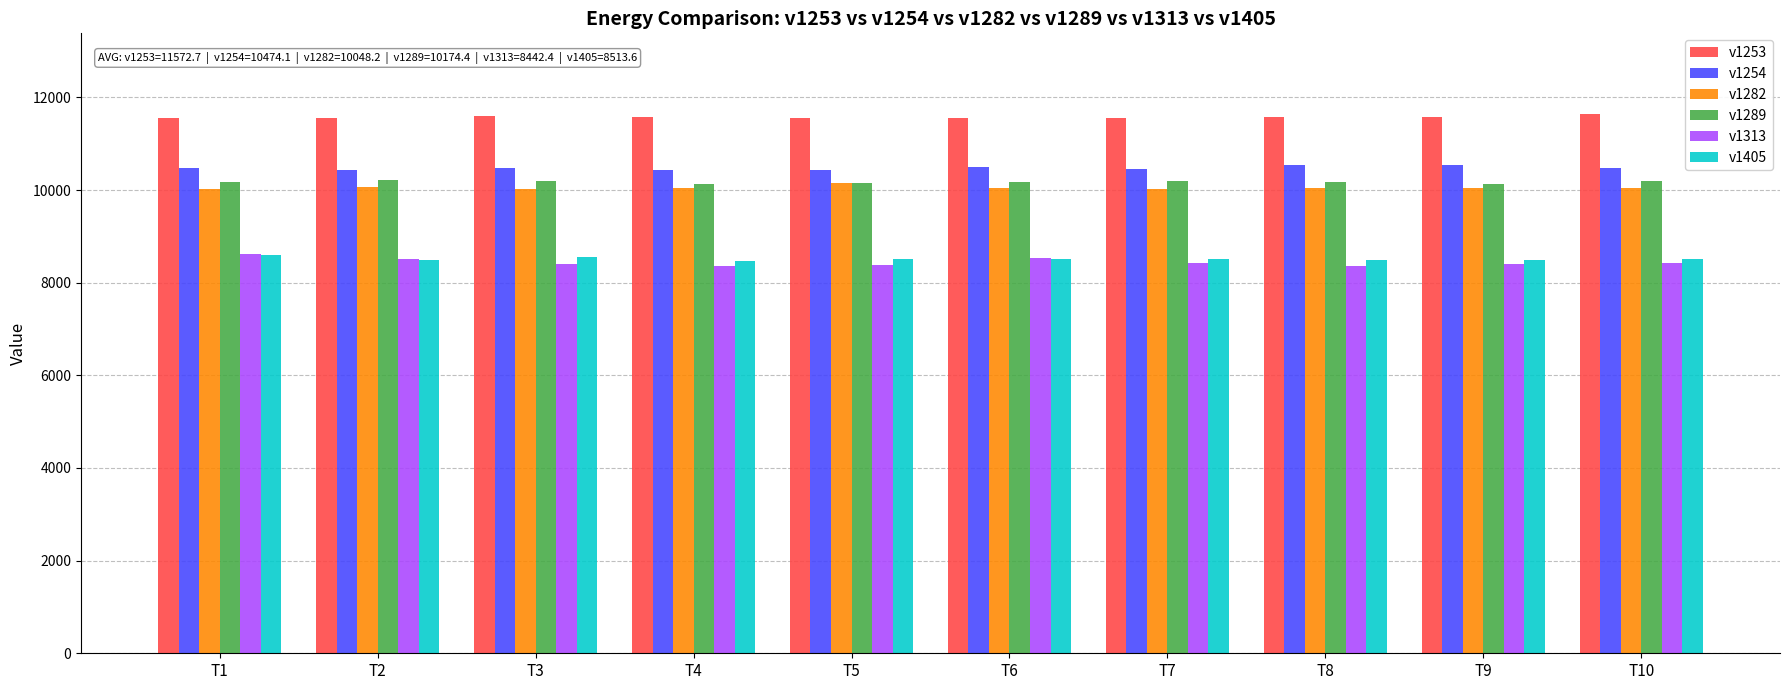

How many groups of bars are there?

10